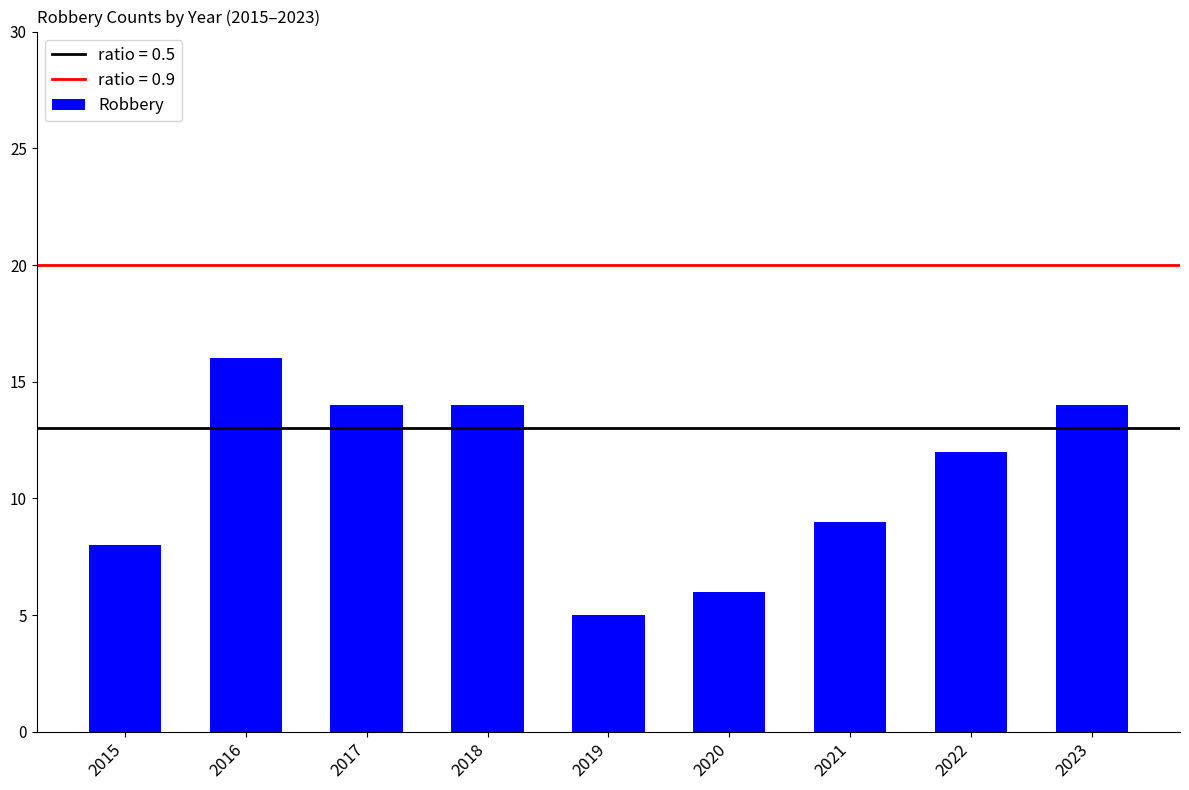

What is the sum of all values?

98